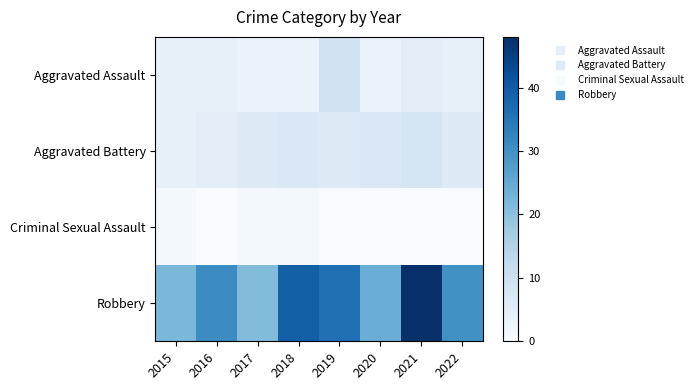

Reading left to right, extract all data points from this chart.

Aggravated Assault: 2015=4	2016=4	2017=3	2018=3	2019=9	2020=3	2021=5	2022=4
Aggravated Battery: 2015=4	2016=5	2017=6	2018=7	2019=6	2020=7	2021=8	2022=6
Criminal Sexual Assault: 2015=1	2016=0	2017=1	2018=1	2019=0	2020=0	2021=0	2022=0
Robbery: 2015=22	2016=31	2017=21	2018=39	2019=36	2020=24	2021=48	2022=30